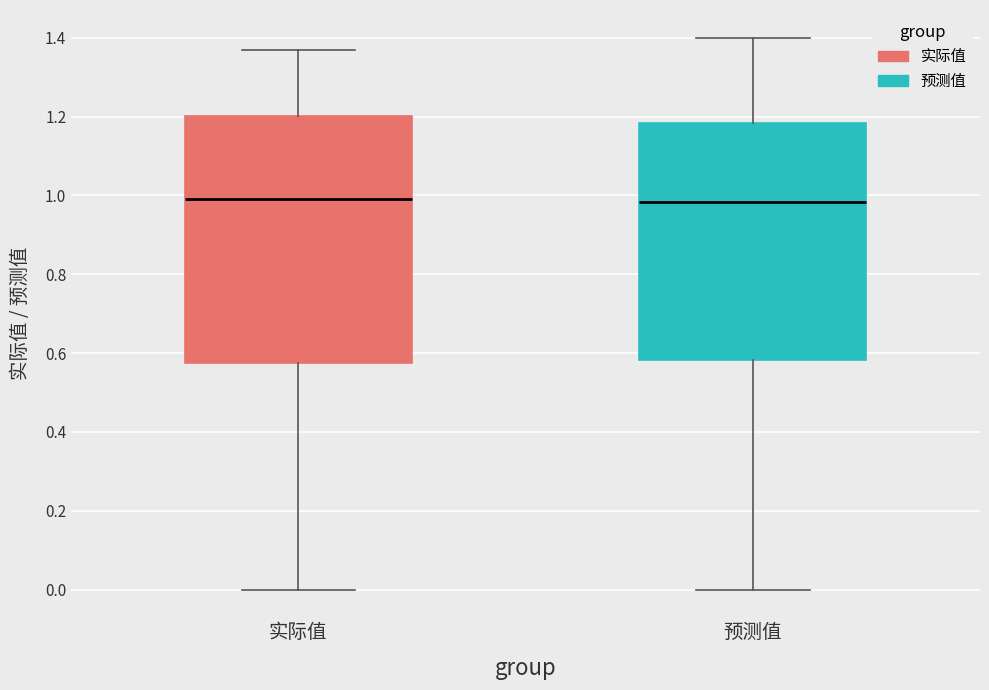

Reading left to right, transcribe this box plot: for each box, give where its median line is, the range the box spans, and where its two whiskers end, as read against the y-axis. The values are not printed on the chart, so give them approximately, as read against the axis.

实际值: median 1.00, box 0.58 to 1.20, whiskers 0.00 to 1.36
预测值: median 0.98, box 0.58 to 1.18, whiskers 0.00 to 1.40